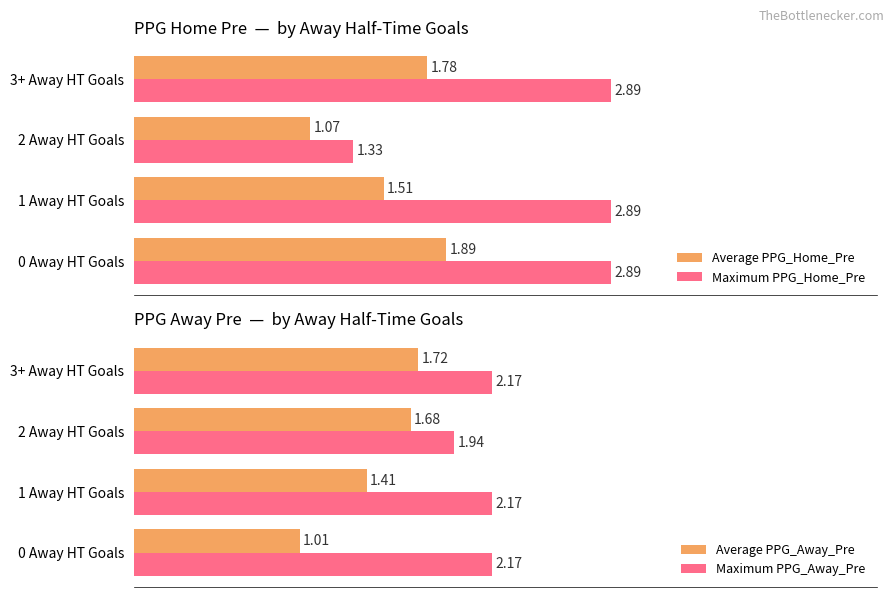

Rank the categories by Average PPG_Home_Pre value from lowest to highest.

2 Away HT Goals, 1 Away HT Goals, 3+ Away HT Goals, 0 Away HT Goals